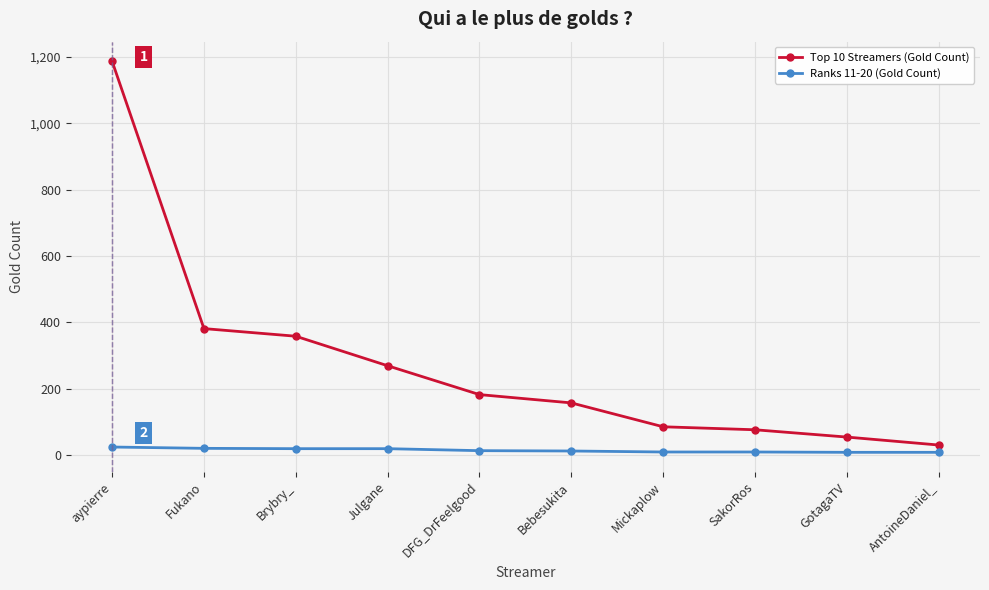

What is the greatest value displayed?

1187